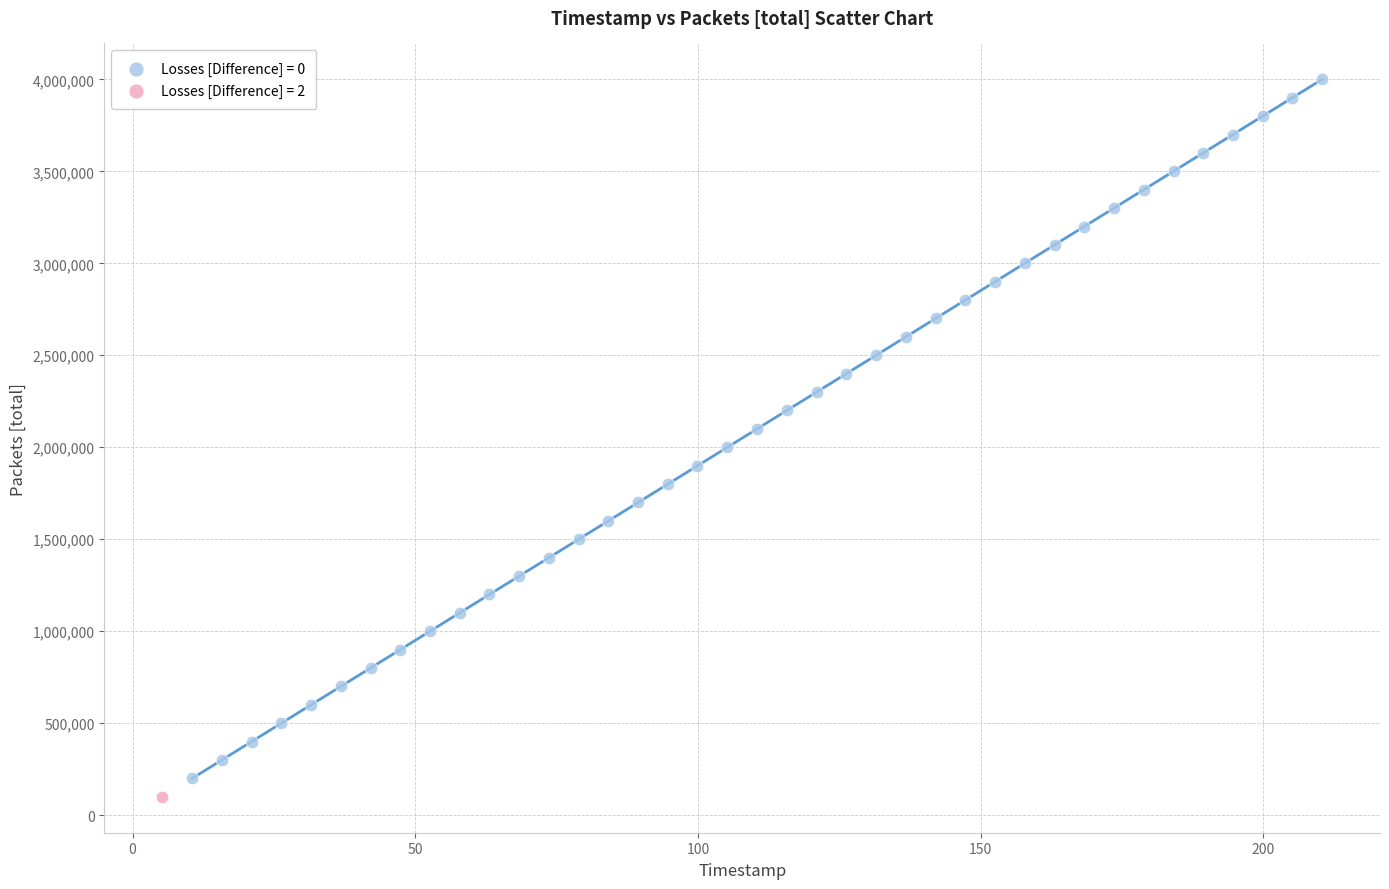

What are all the series names shown in the legend?

Losses [Difference] = 0, Losses [Difference] = 2